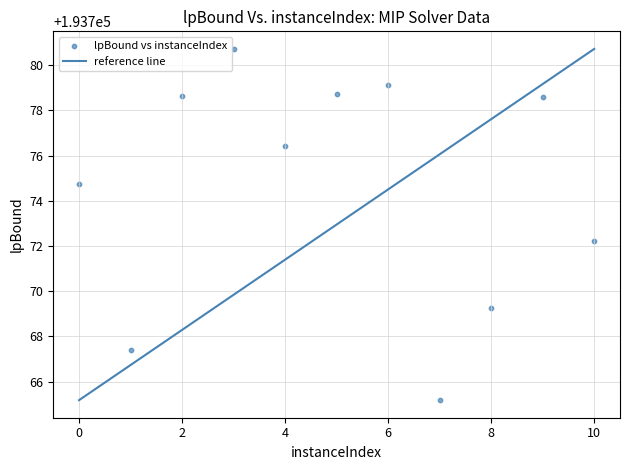

What Y value in the scatter plot is closest to 193772?

193772.2